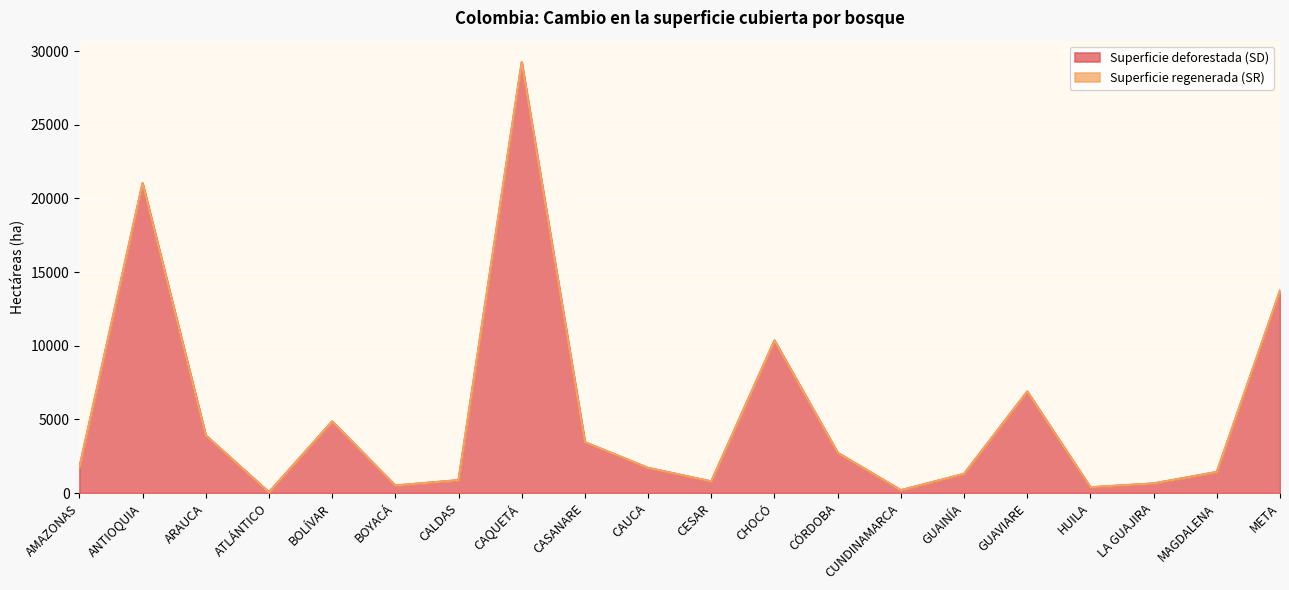

Between CAQUETÁ and CÓRDOBA, which is larger?

CAQUETÁ